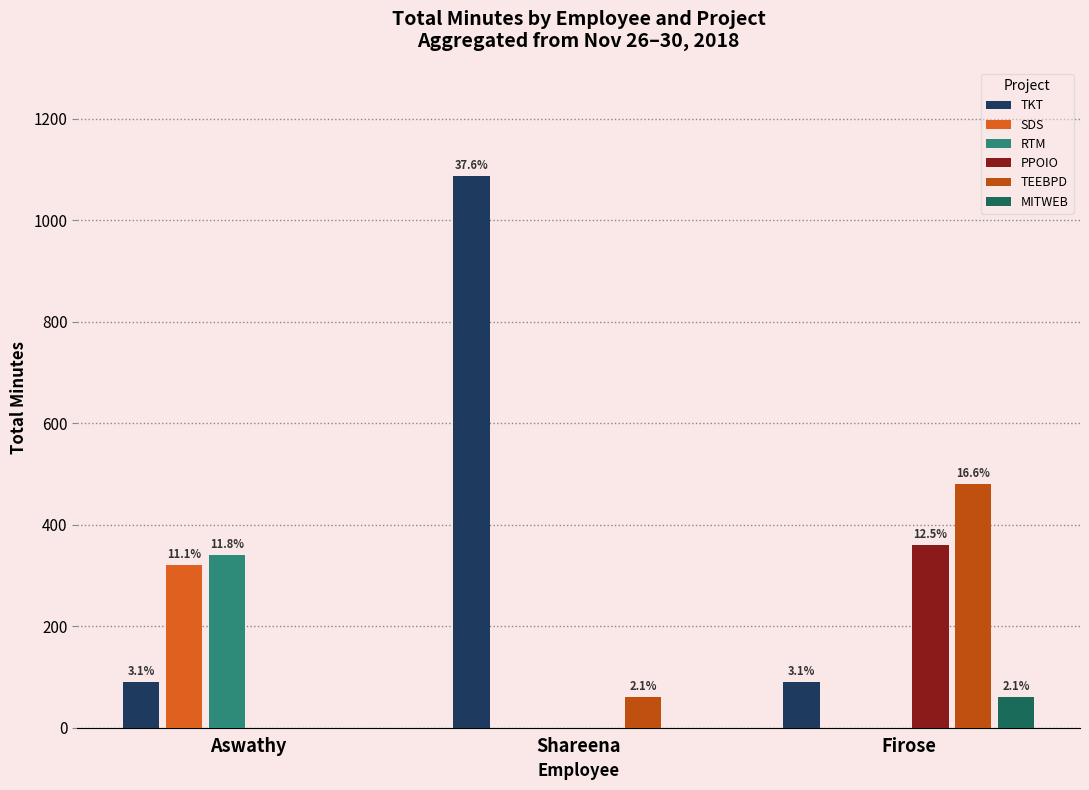

Rank the series at Firose from lowest to highest value.

SDS, RTM, MITWEB, TKT, PPOIO, TEEBPD